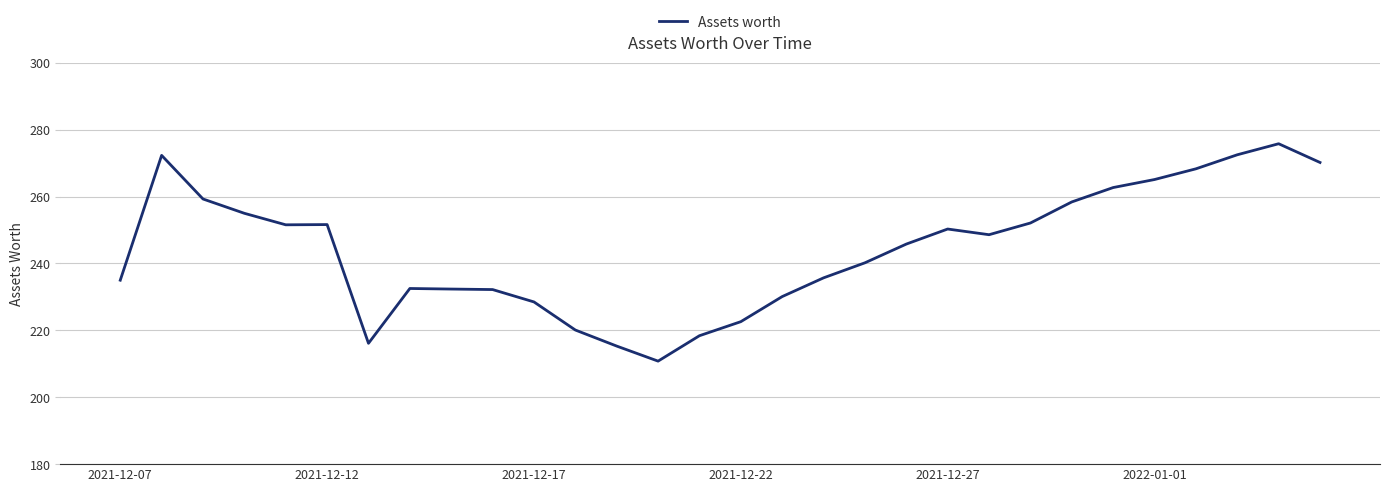

What is the difference between the maximum and minimum values?

65.0